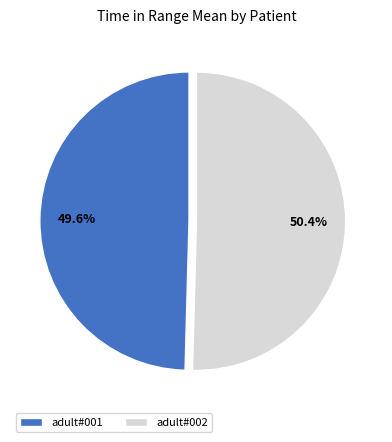

To the nearest percent, what is the difference between the largest and smallest slice percentages?

1%